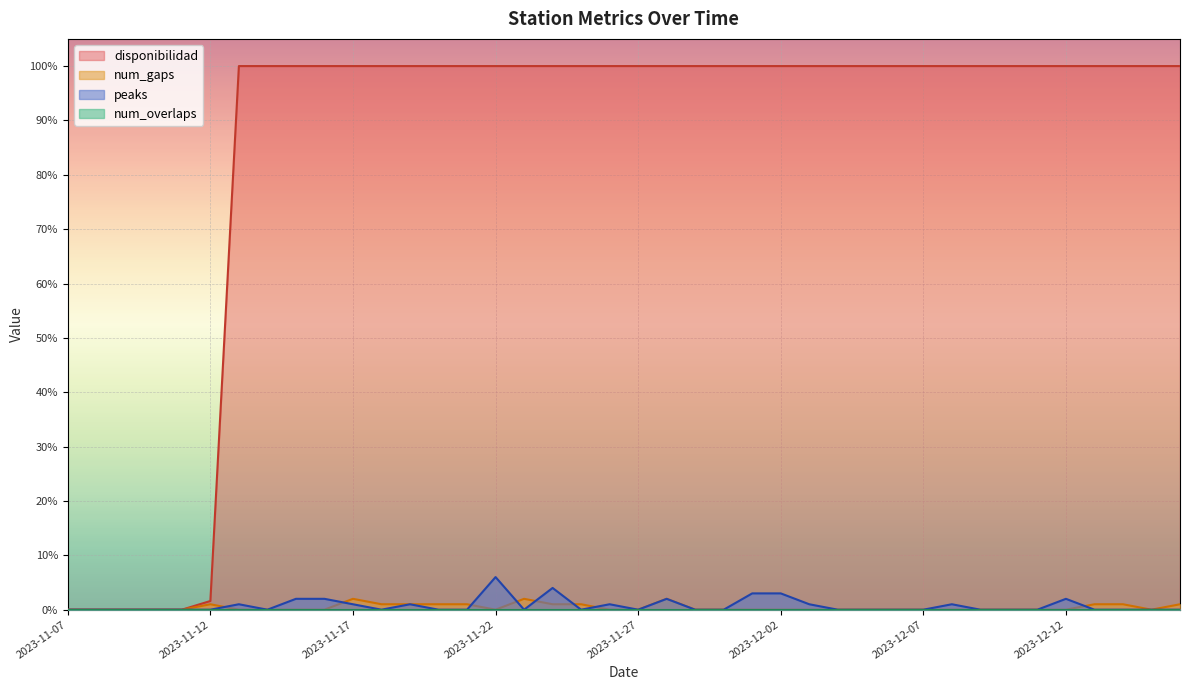

At how many categories does at least one series exceed 24?

34